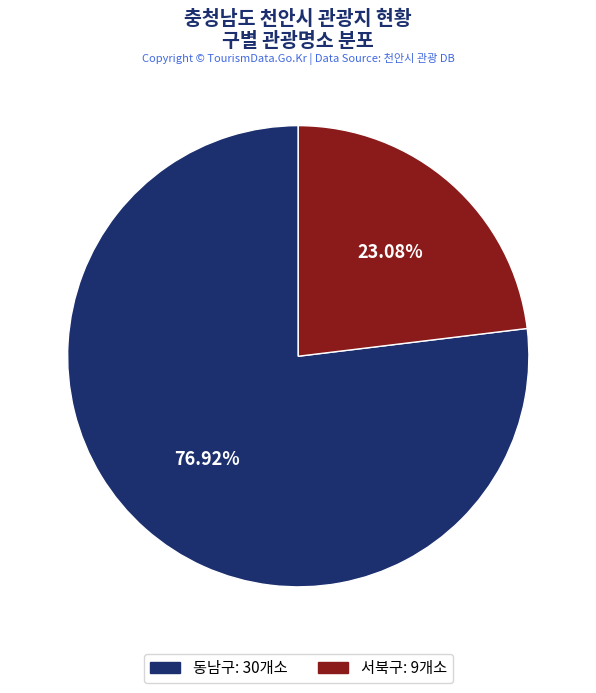

Which slice is the smallest?

서북구